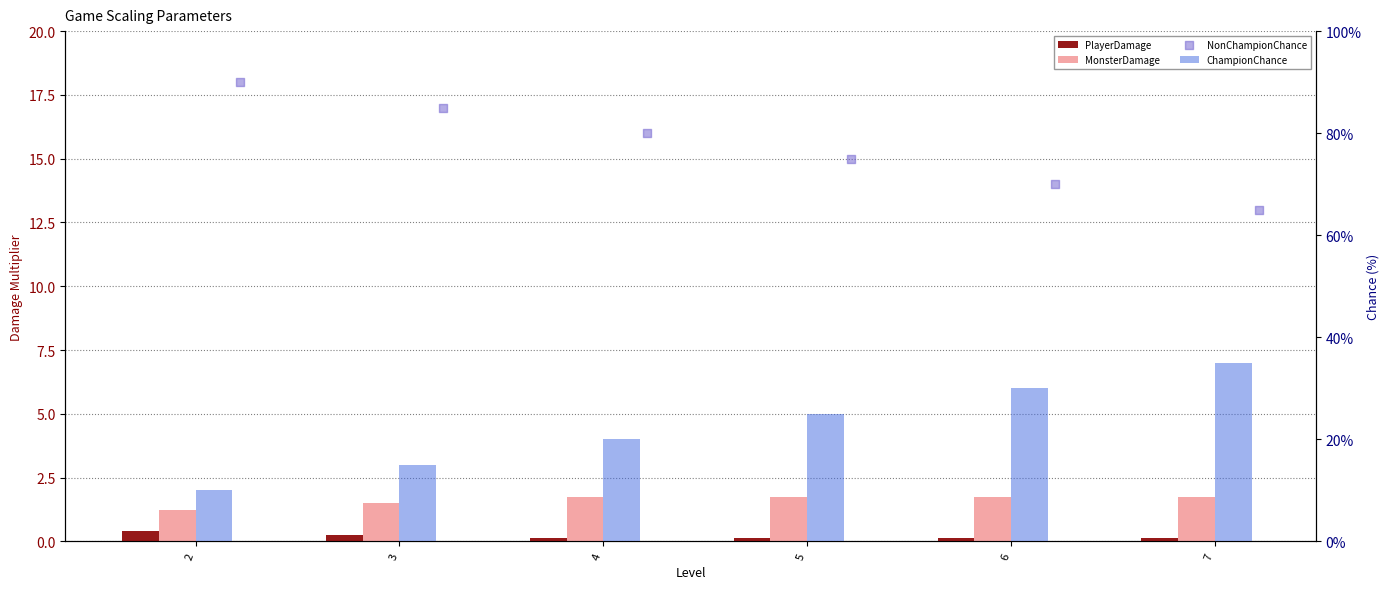

Which series has the largest total across all categories?

NonChampionChance